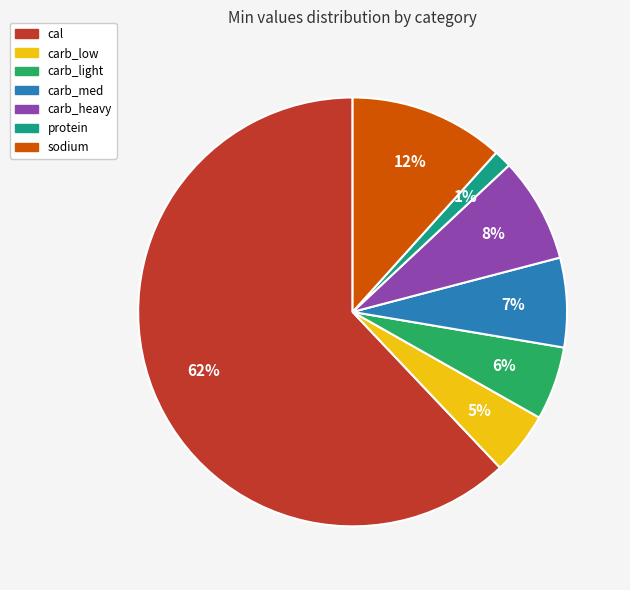

Does any single category account for the majority?

Yes